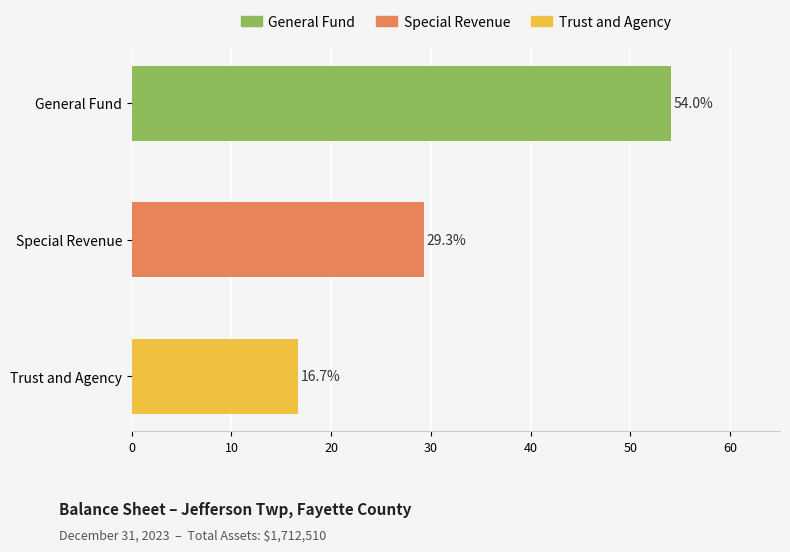

Is it true that the value at General Fund is 54.0?

True